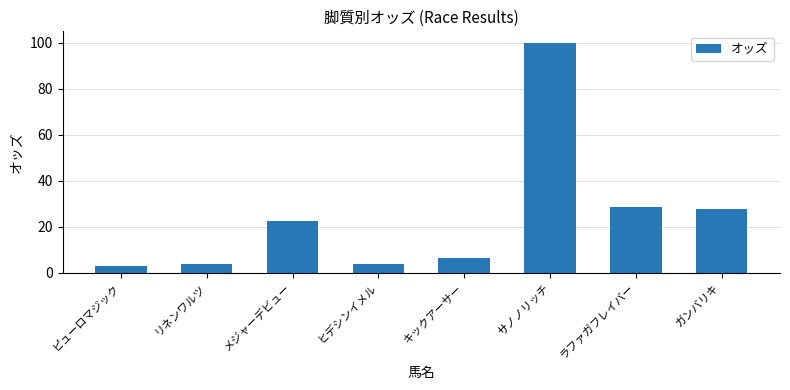

What is the change in value from キックアーサー to ラファガフレイバー?

+22.1